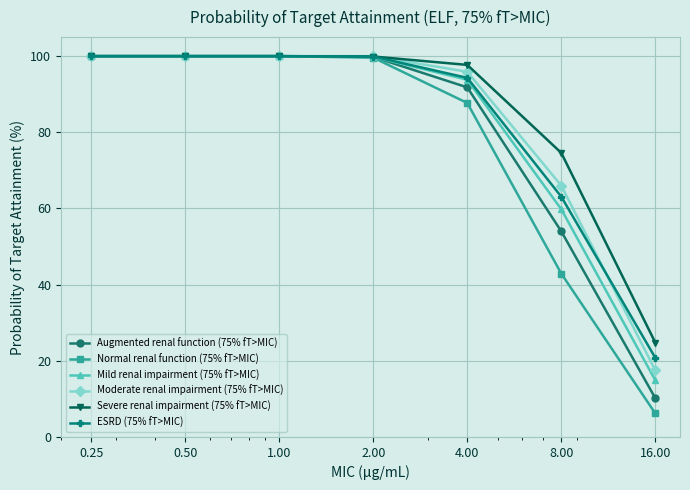

True or false: Augmented renal function (75% fT>MIC) has more than 2 points higher than both neighbors.

False